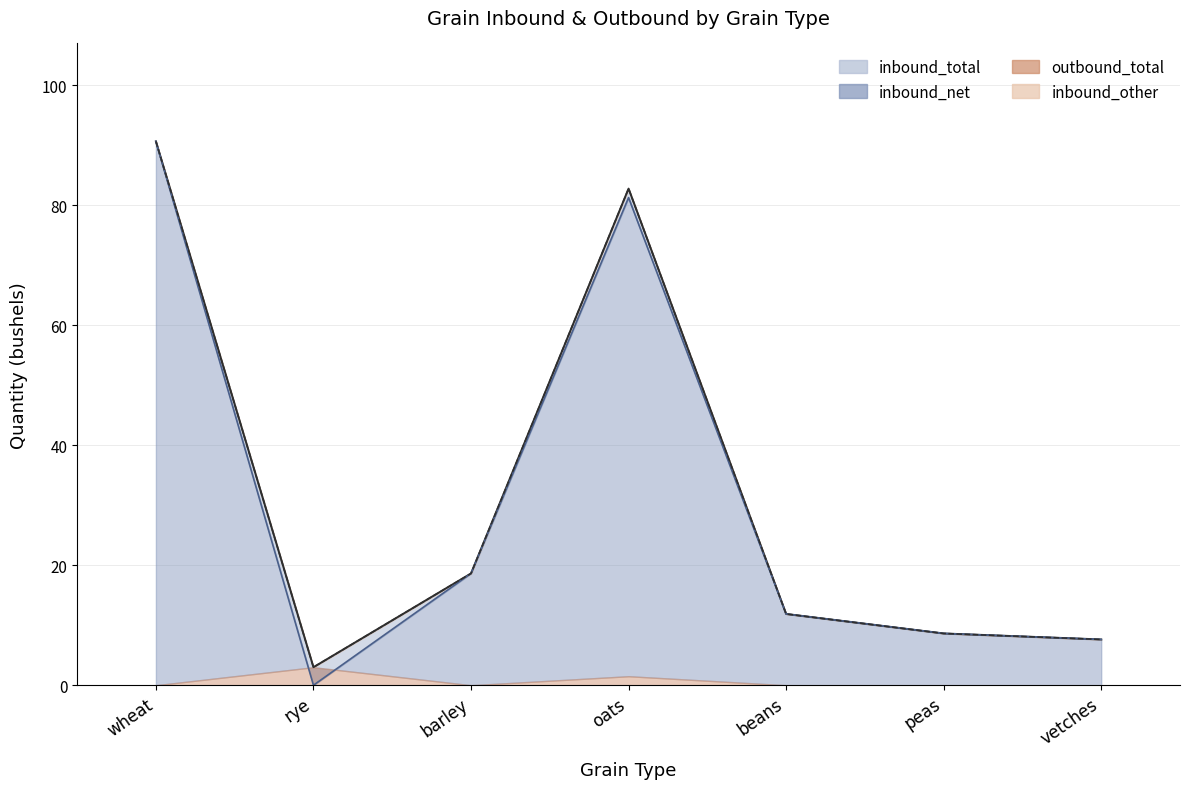

Does the chart display data point markers on the line(s)?

No